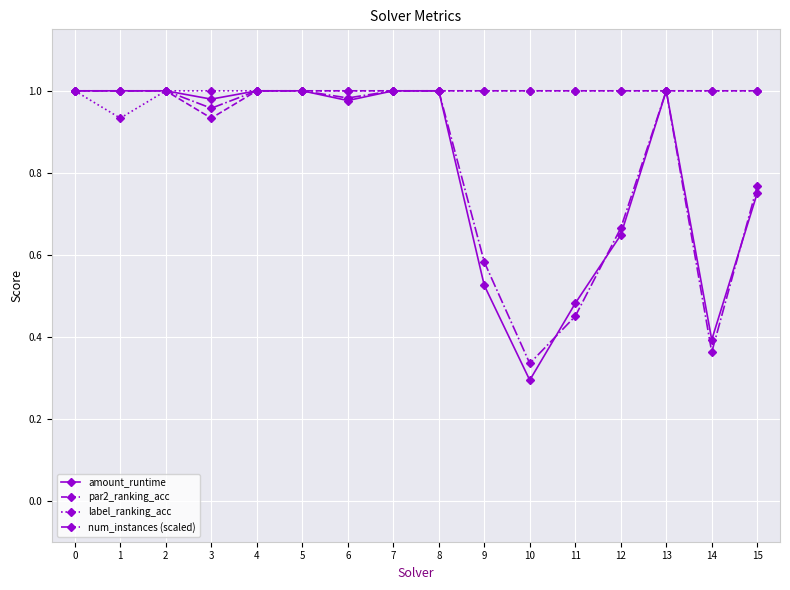

The amount_runtime series shows 0.6 at 13. True or false?

False